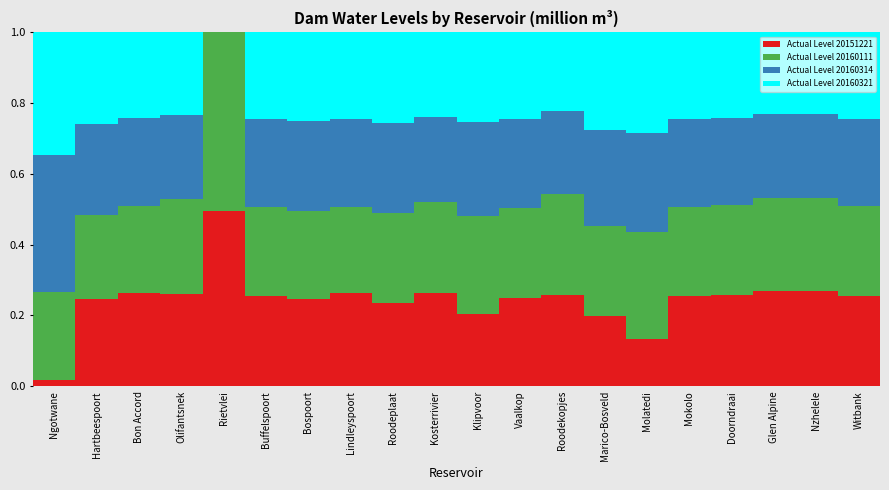

Count the number of categories in the chart.

20